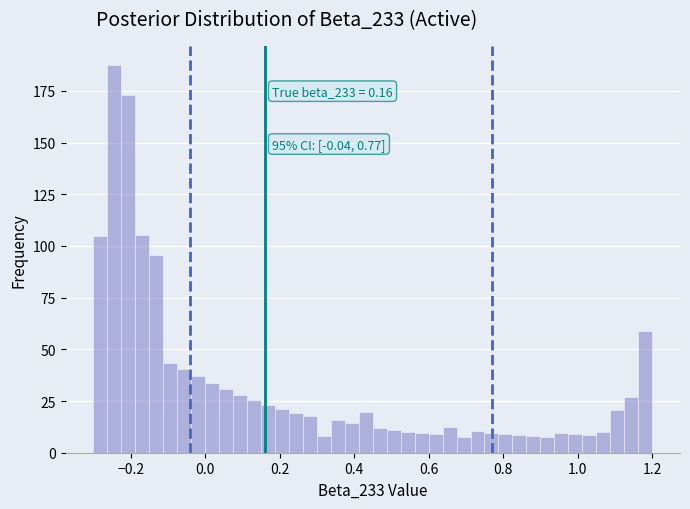

Read against the x-axis, roughly where is the centre of the tallest bar?

-0.24